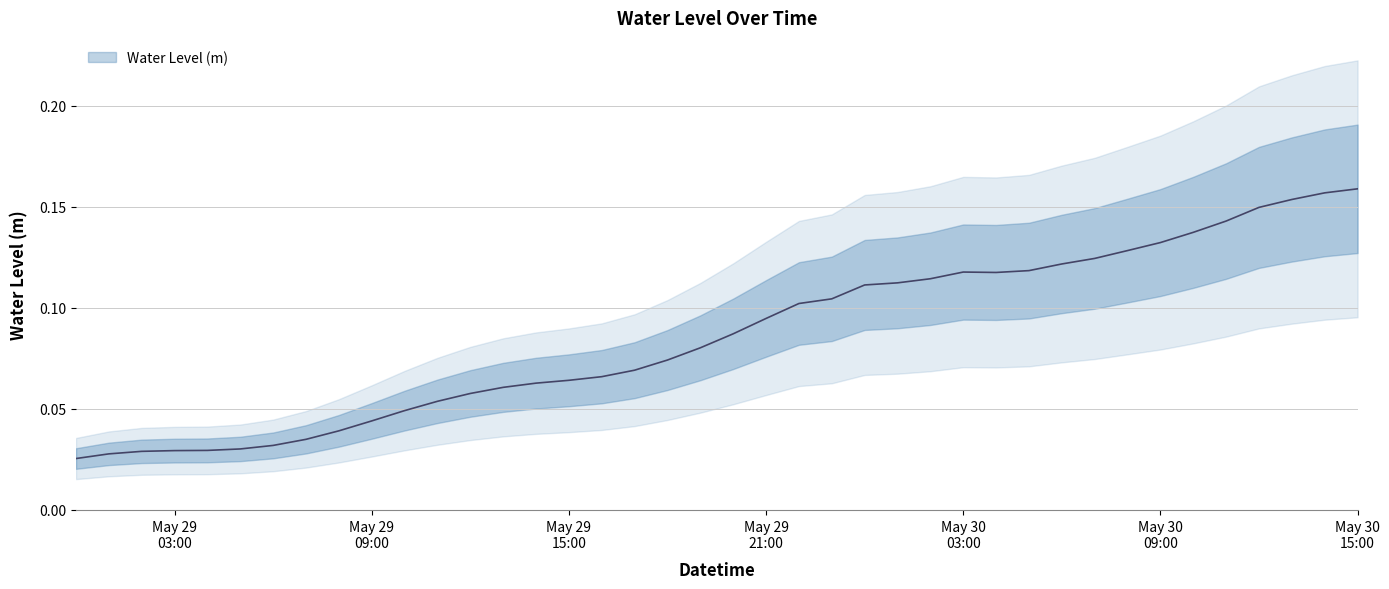

True or false: the data shows 0.0 at 2023-05-29 05:00:00.

True